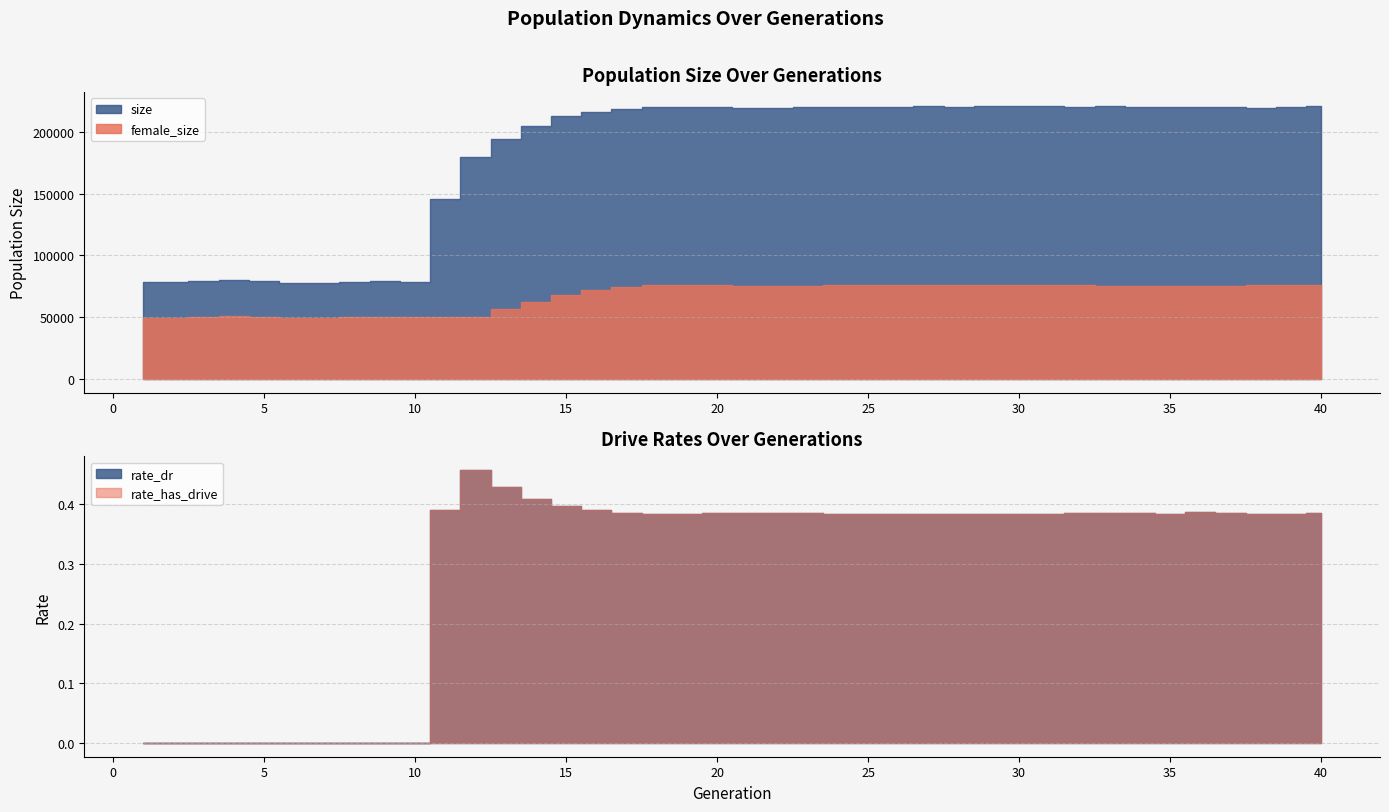

Which has a higher value, 27 or 40?

40